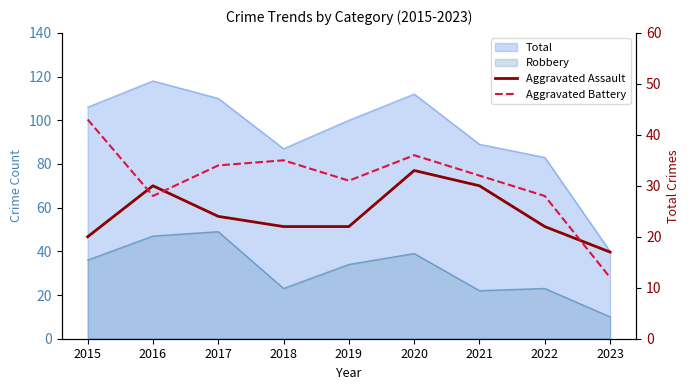

Which series ends up on top after the final intersection of Aggravated Assault and Aggravated Battery?

Aggravated Assault